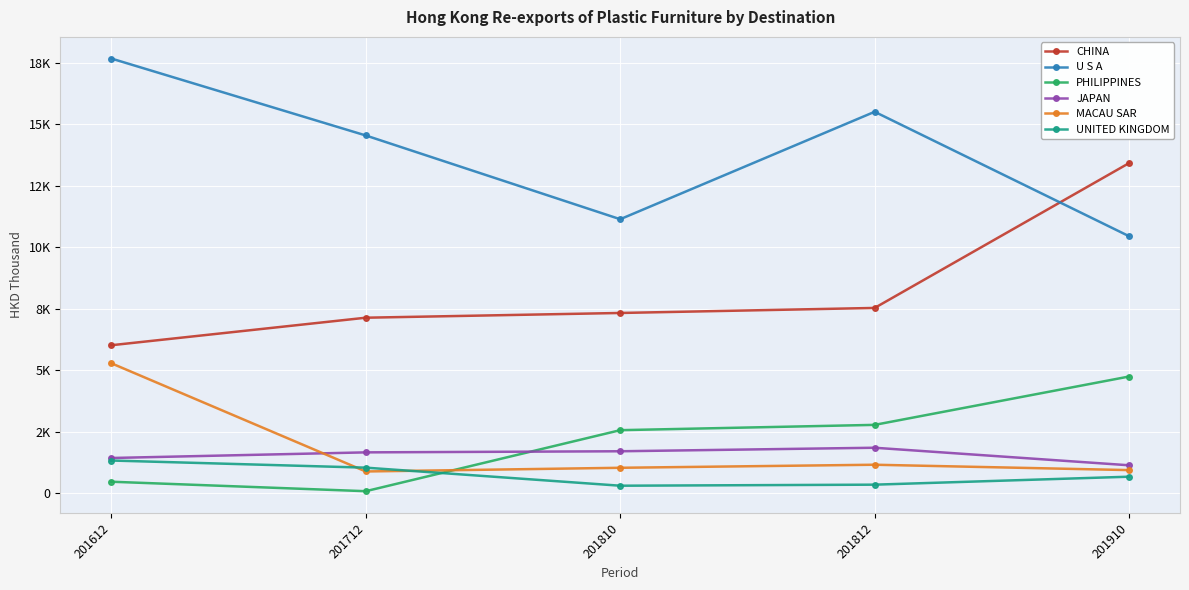

The PHILIPPINES series shows 20.6 at 201712. True or false?

False